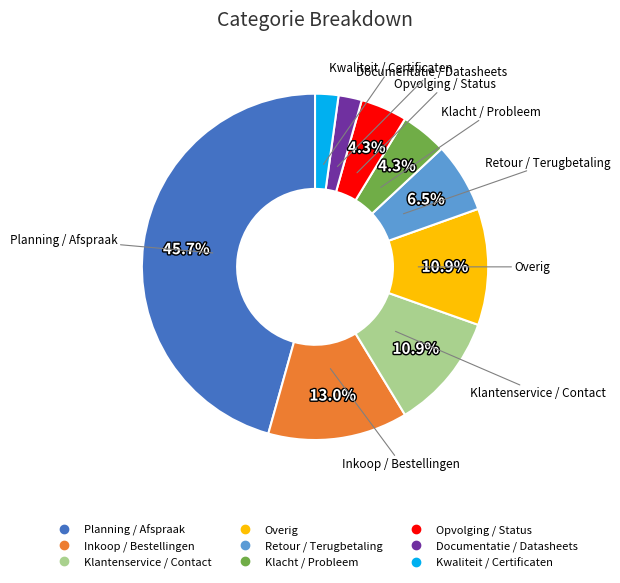

Which category has the biggest portion of the pie?

Planning / Afspraak